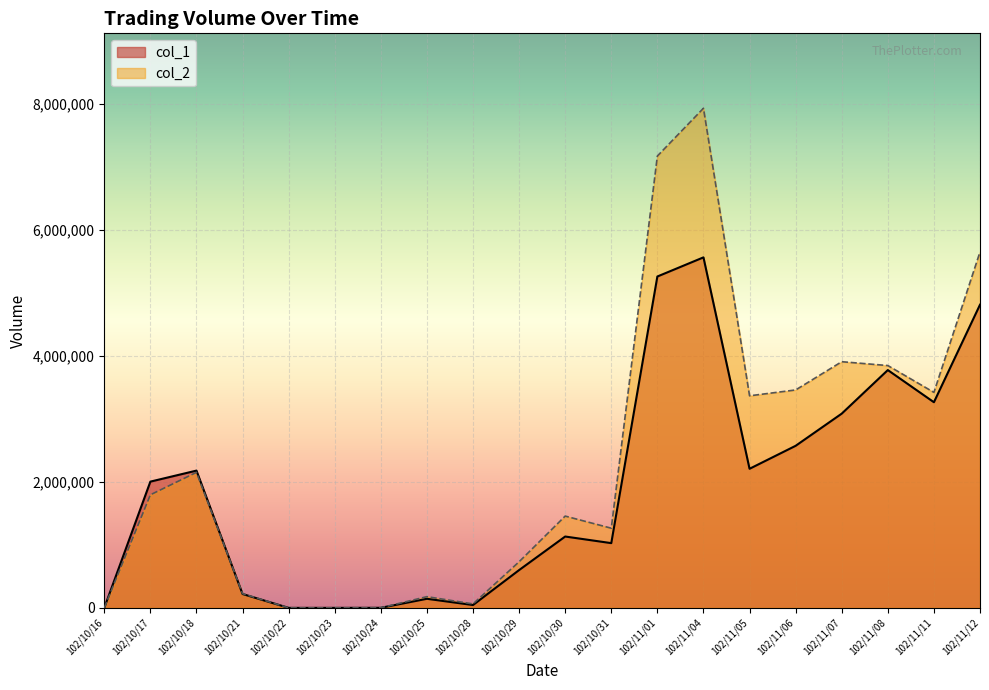

How many interior local valleys does the col_2 series have?

4